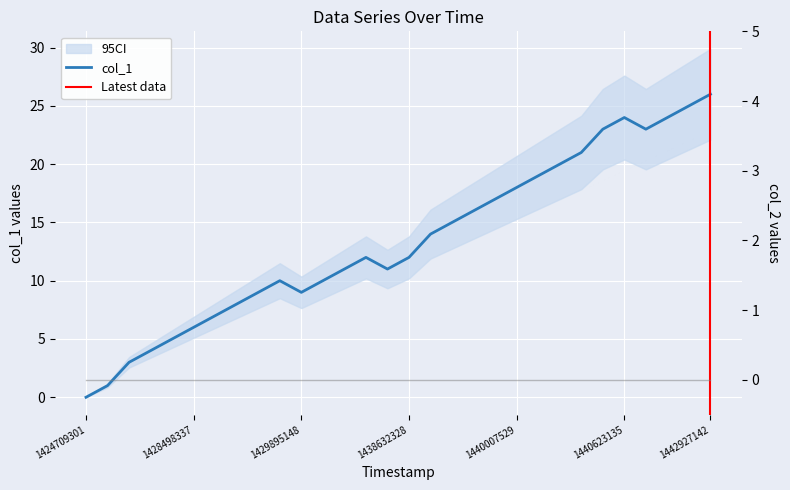

Reading right to left, list all the values displayed in this chart.

1442927142=26	1441227931=25	1441076746=24	1440878749=23	1440623135=24	1440608745=23	1440540333=21	1440533128=20	1440515131=19	1440007529=18	1439856338=17	1439841926=16	1438794343=15	1438707924=14	1438632328=12	1437624340=11	1436468723=12	1430237138=11	1430190341=10	1429895148=9	1429833941=10	1429729536=9	1428707142=8	1428527140=7	1428498337=6	1428455135=5	1428440731=4	1428437144=3	1428365143=1	1424709301=0